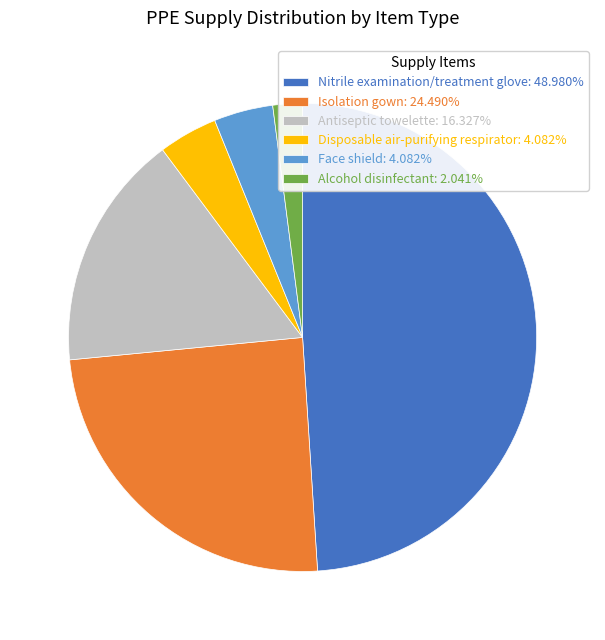

Do Antiseptic towelette: 16.327% and Isolation gown: 24.490% together represent more than half of the pie?

No